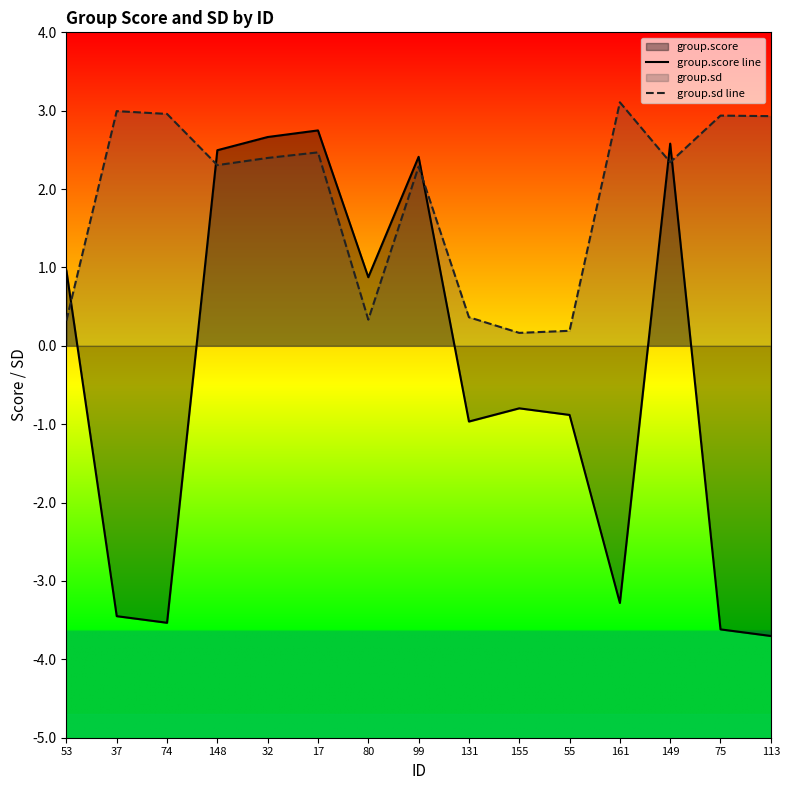

What is the label of the 10th point from the right?

17